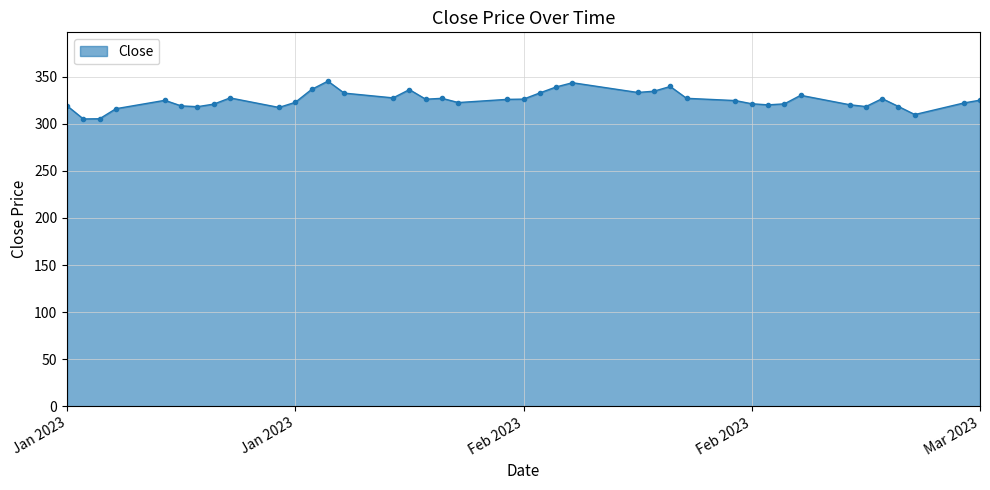

What is the maximum value shown in the chart?

345.3